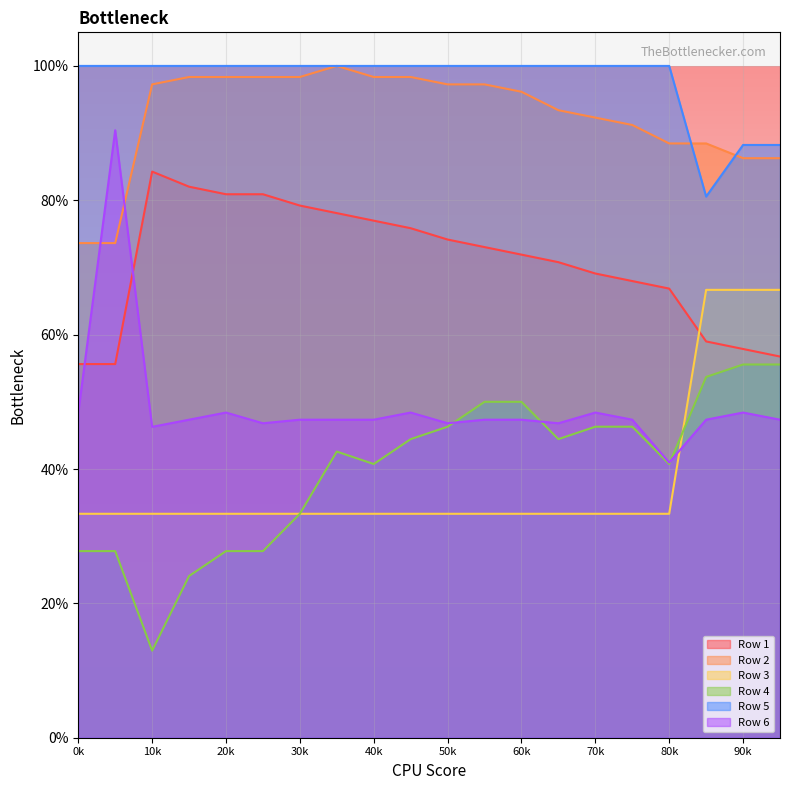

True or false: Row 1 and Row 2 intersect in this chart.

False